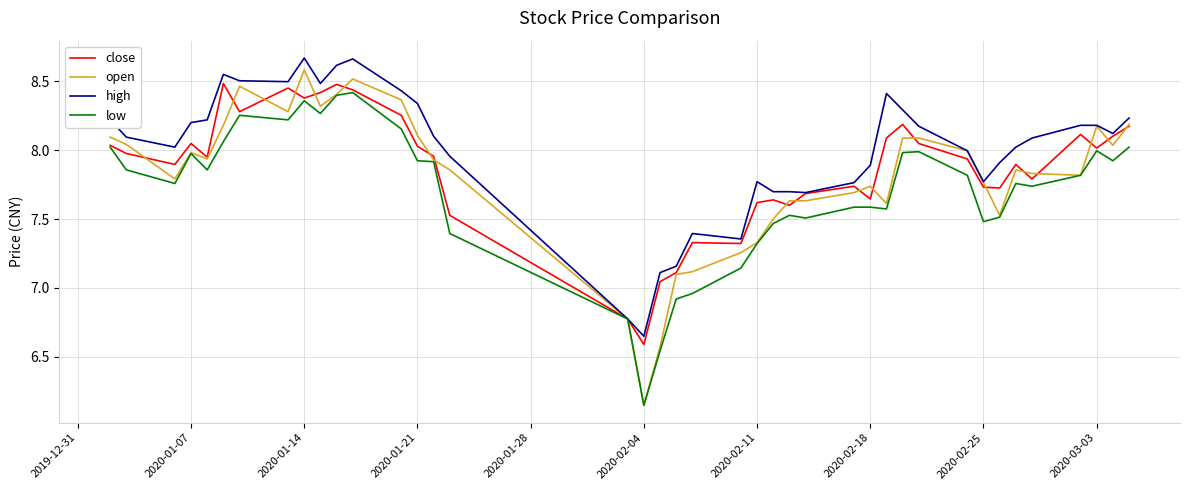

Which series has the largest range (max minus min)?

open